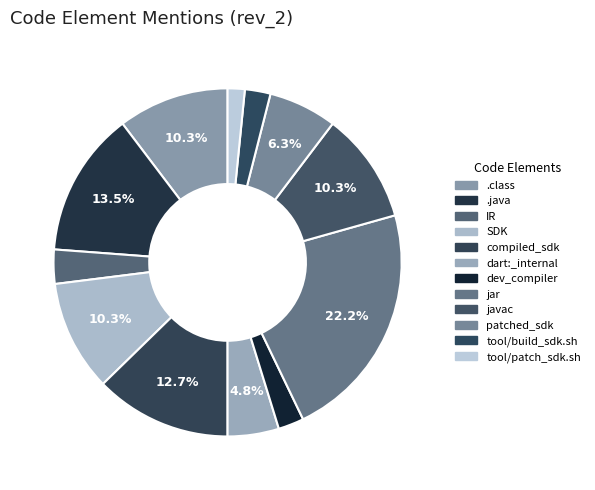

Is there any slice that represents more than half of the pie?

No